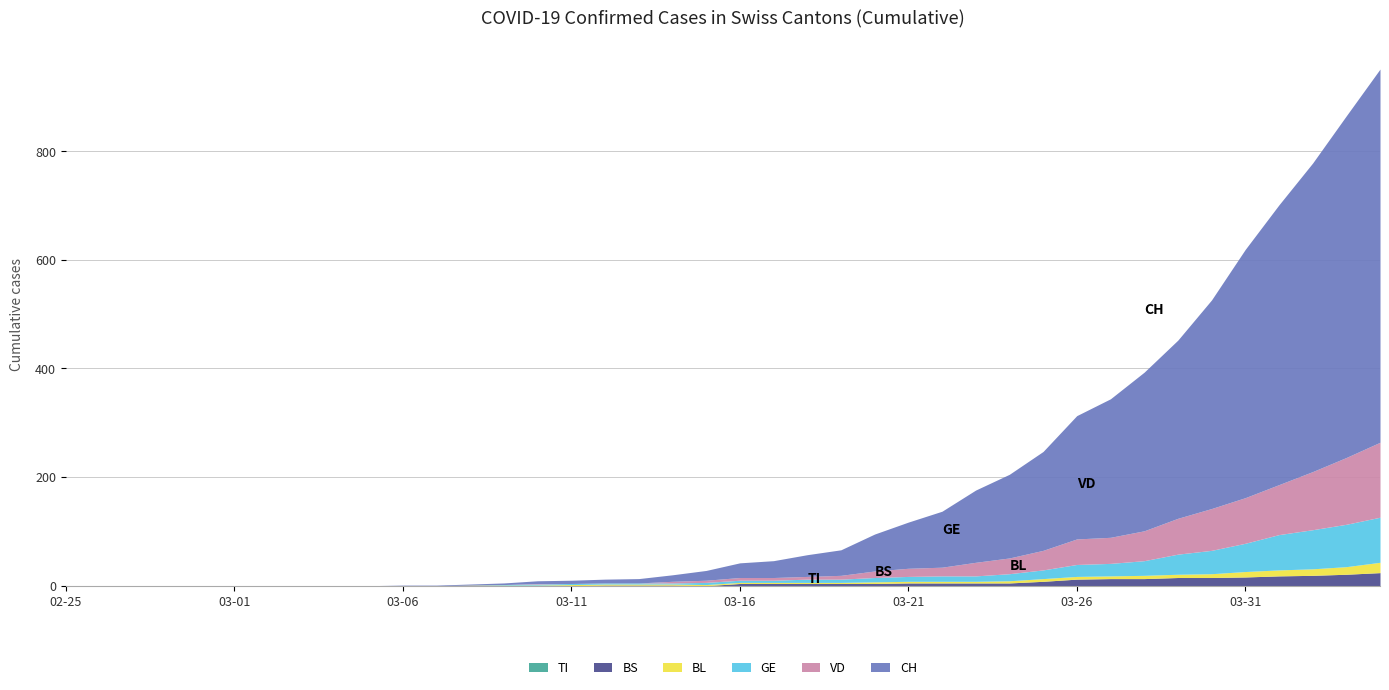

True or false: BL has more than 0 points higher than both neighbors.

False